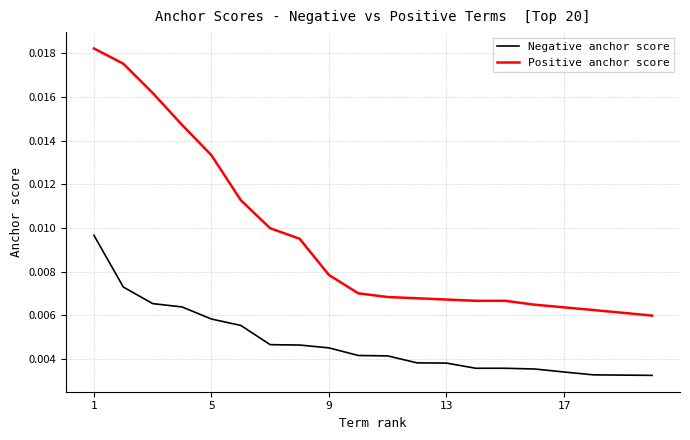

True or false: Negative anchor score and Positive anchor score cross at least once.

False